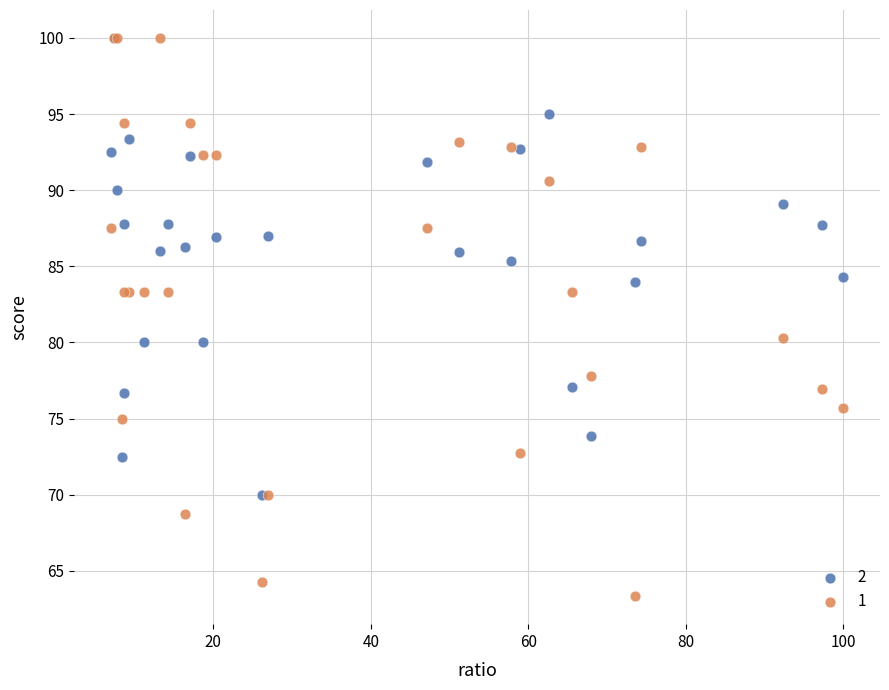

Which series reaches the minimum Y coordinate?

1